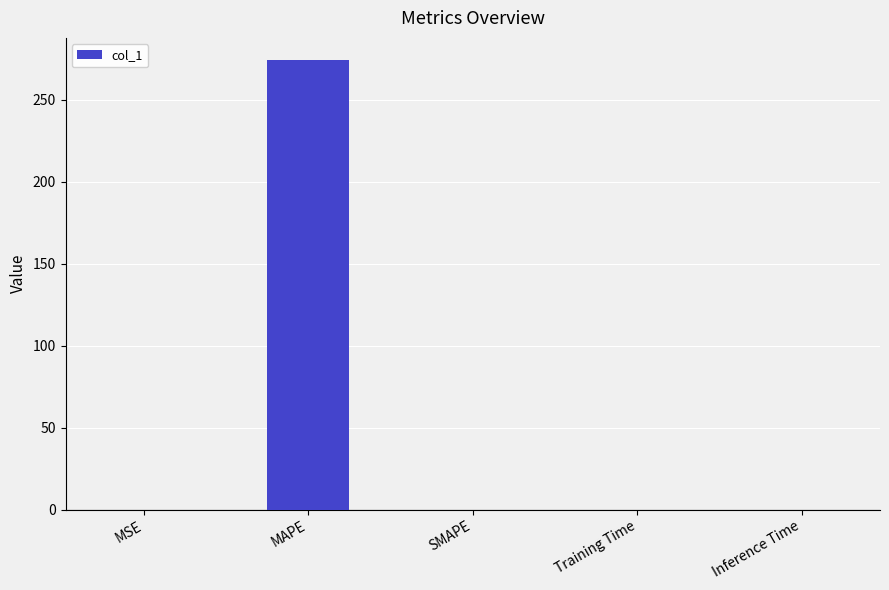

What is the maximum value shown in the chart?

274.2